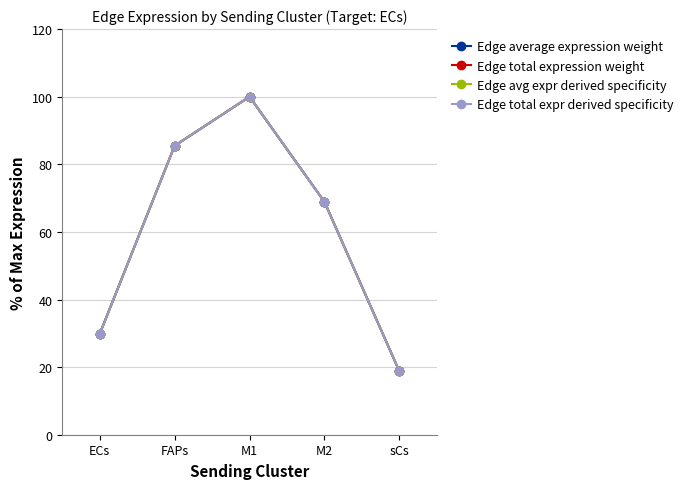

What position from the left is ECs?

1